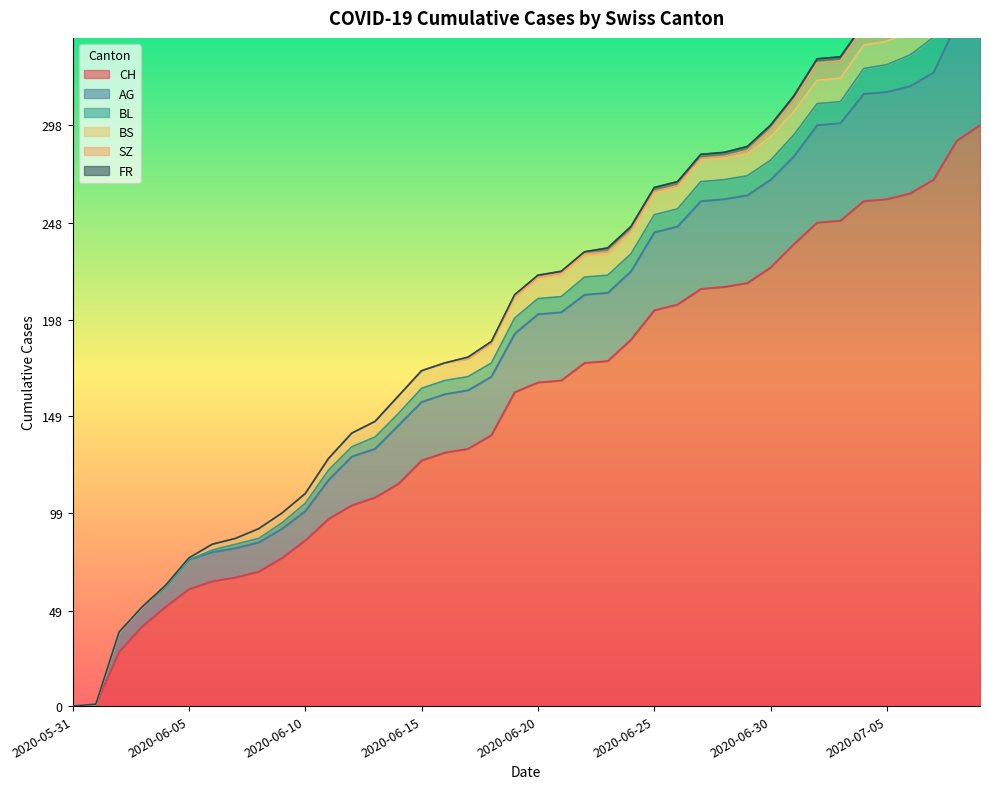

Where does the AG series first go above 35?

2020-06-25